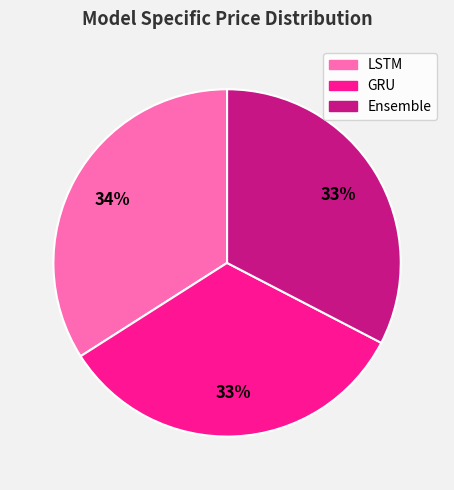

Is GRU the majority of the pie?

No